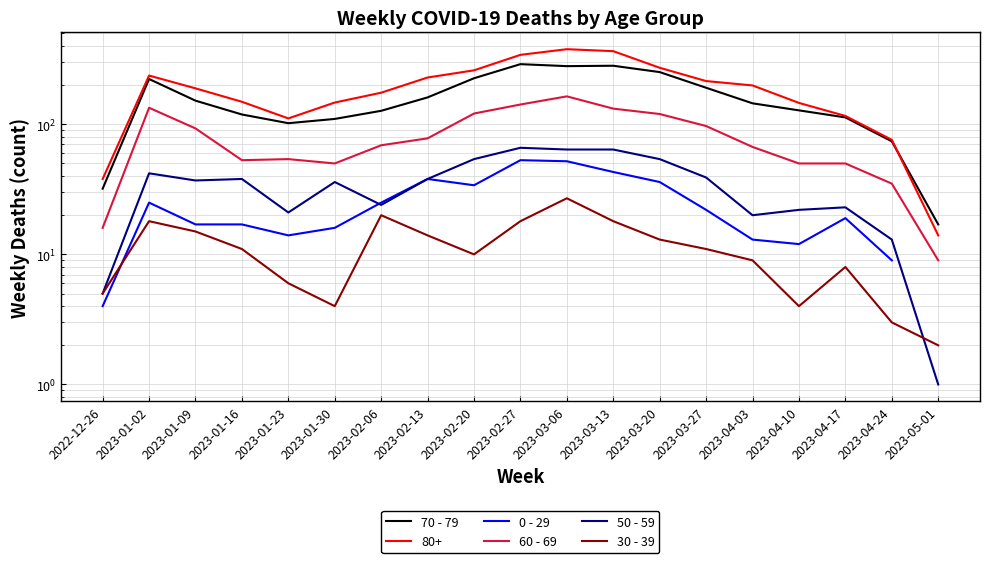

How many lines are shown in the chart?

5